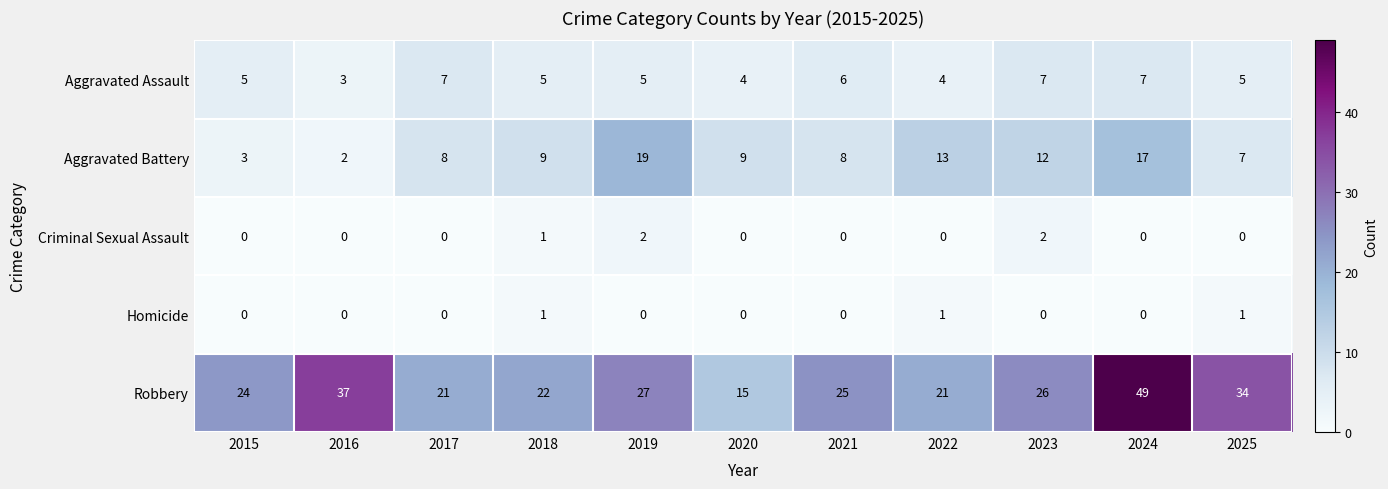

Rank the series at 2023 from highest to lowest value.

Robbery, Aggravated Battery, Aggravated Assault, Criminal Sexual Assault, Homicide